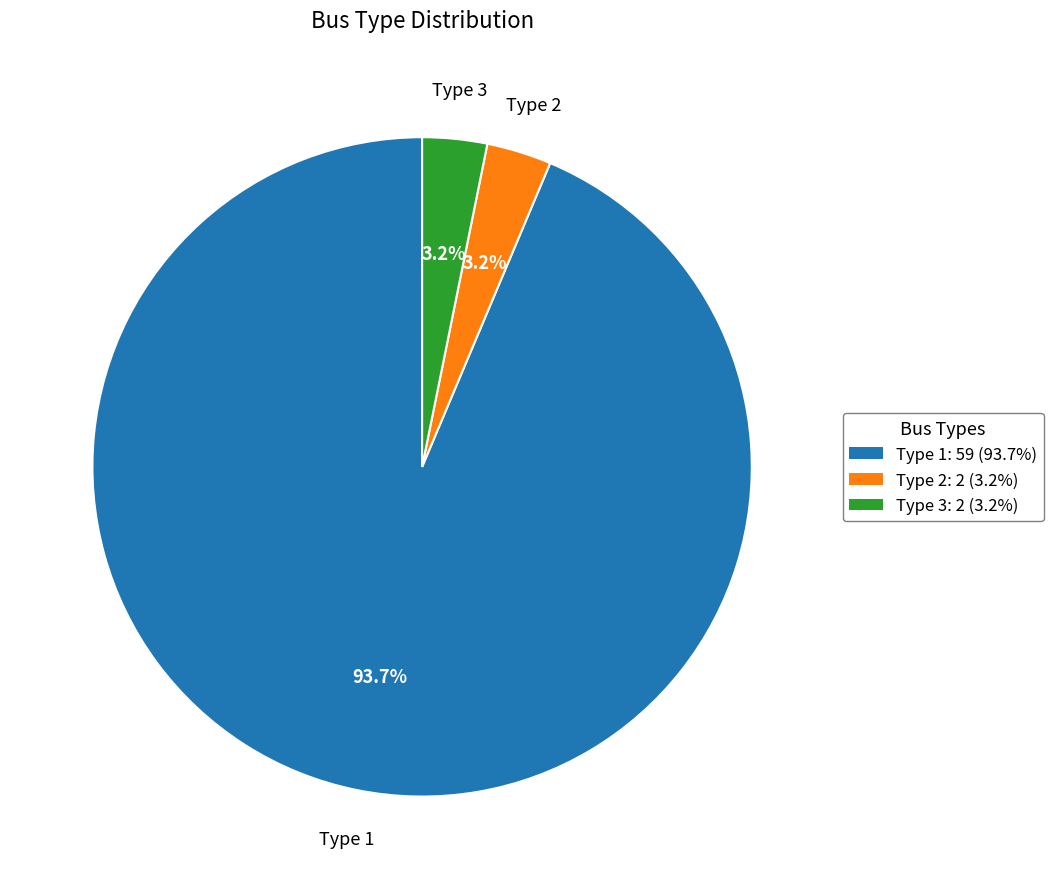

What is the largest slice in the pie chart?

Type 1